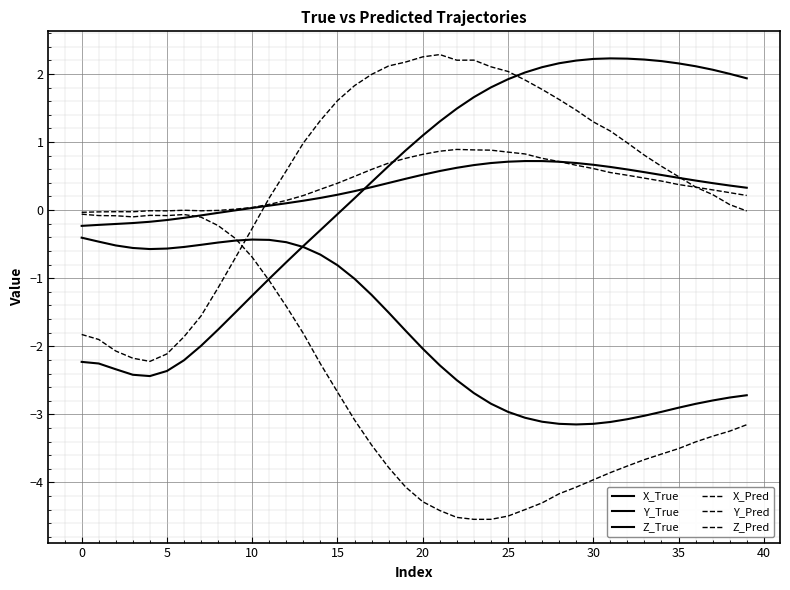

Is this an area chart (filled region under the line)?

No